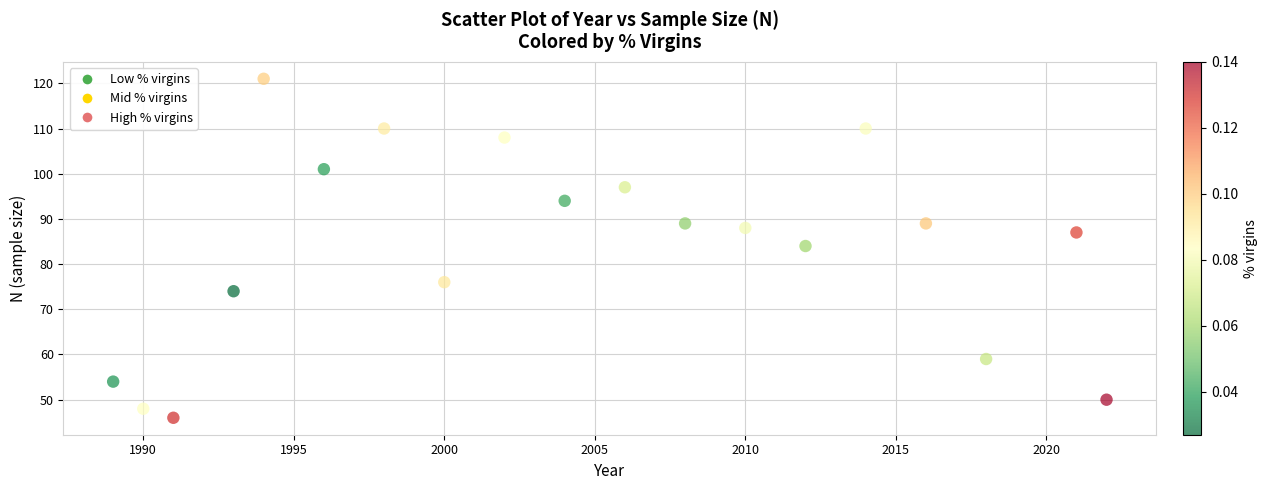

What Y value in the scatter plot is closest to 83?

84